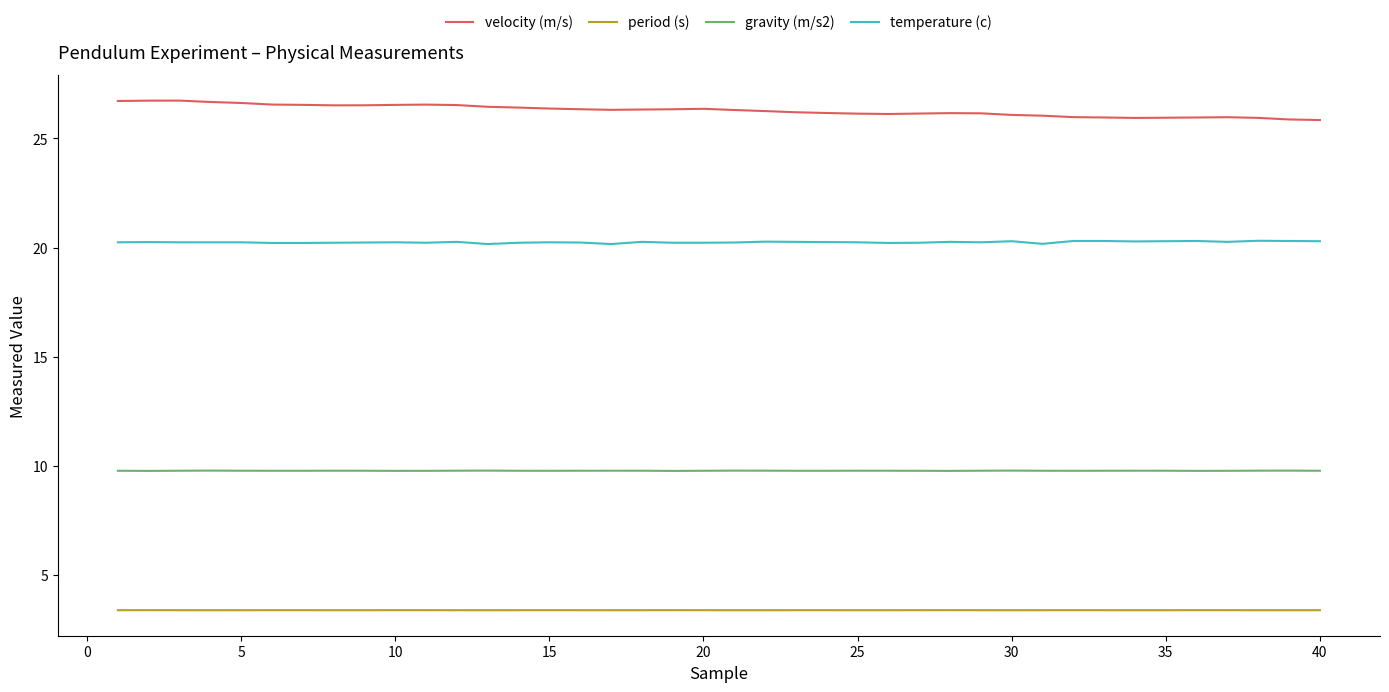

What is the minimum value for velocity (m/s)?

25.8